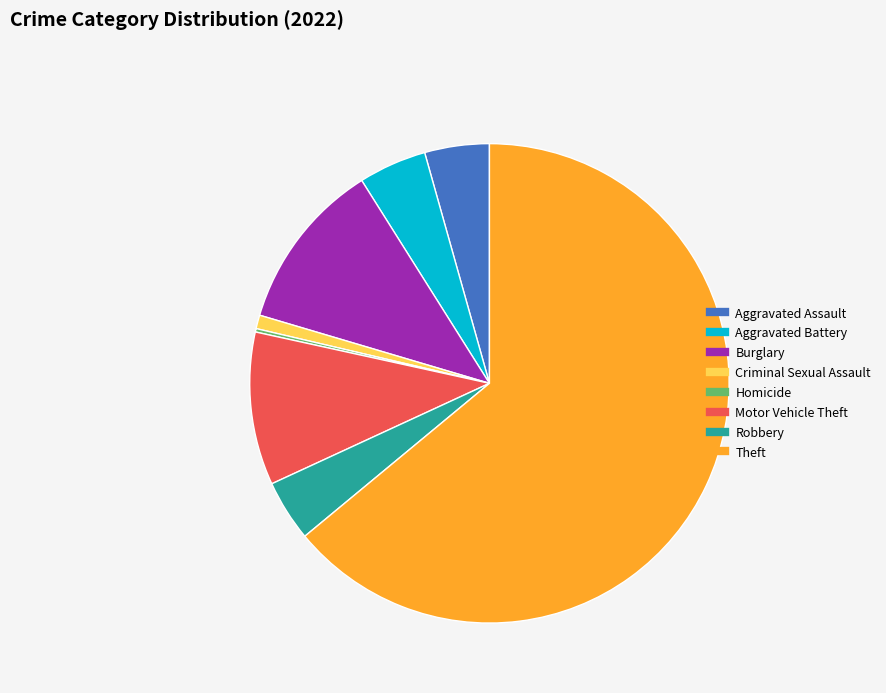

Does any single category account for the majority?

Yes